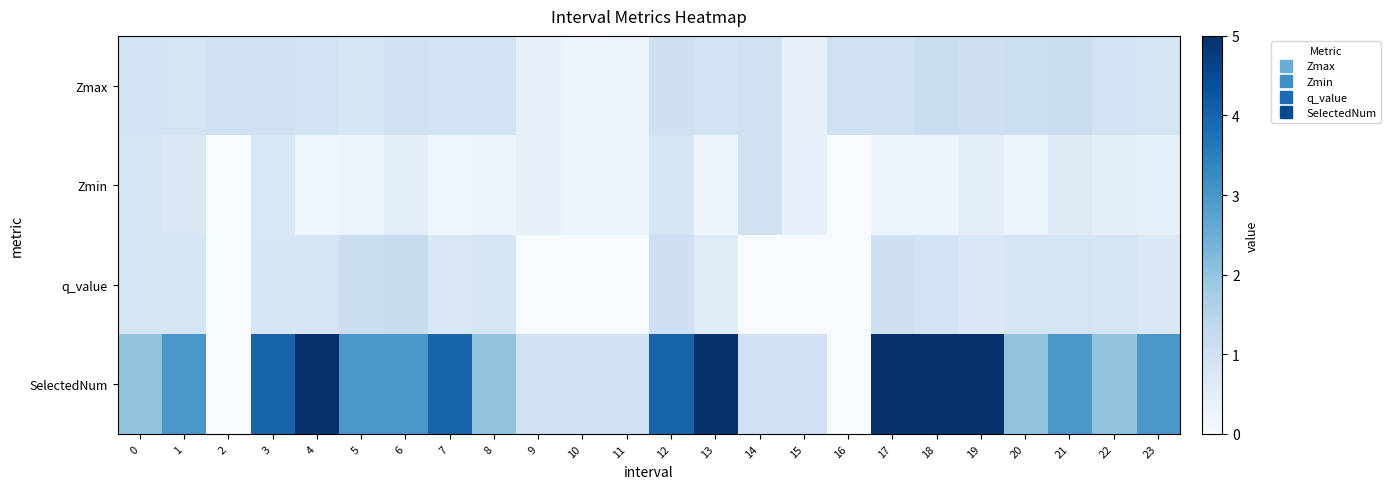

Between 1 and 11, which is larger?

1